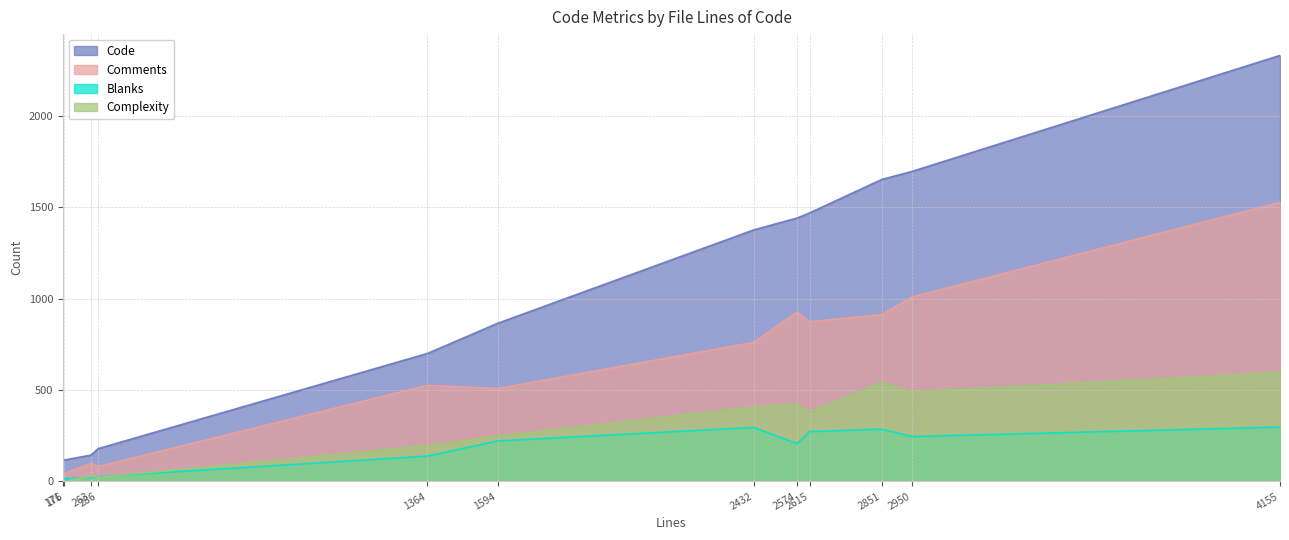

Reading left to right, transcribe all the data shown in this chart.

Code: 171=113	176=117	263=144	286=179	1364=700	1594=865	2432=1376	2574=1441	2615=1469	2851=1652	2950=1696	4155=2331
Comments: 171=35	176=44	263=98	286=81	1364=526	1594=508	2432=761	2574=927	2615=874	2851=913	2950=1009	4155=1527
Blanks: 171=23	176=15	263=21	286=26	1364=138	1594=221	2432=295	2574=206	2615=272	2851=286	2950=245	4155=297
Complexity: 171=1	176=0	263=29	286=22	1364=196	1594=248	2432=408	2574=423	2615=379	2851=542	2950=490	4155=596